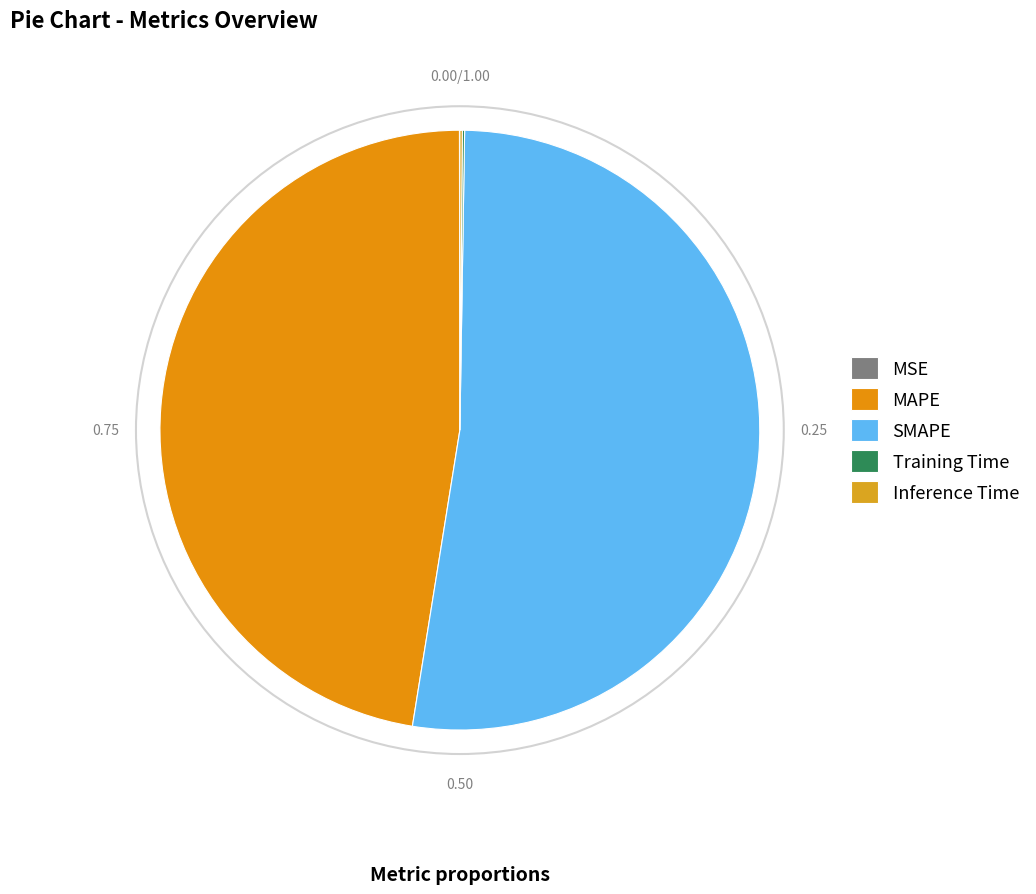

Between MAPE and MSE, which is larger?

MAPE